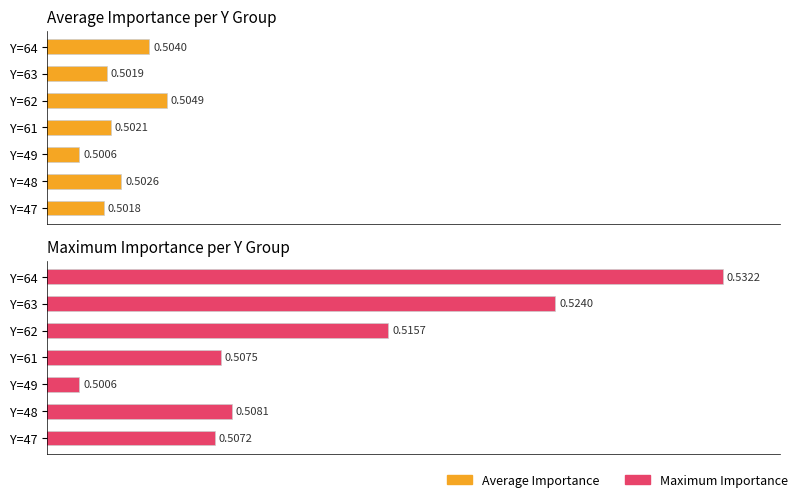

Which has a higher value, Y=47 or Y=61?

Y=61